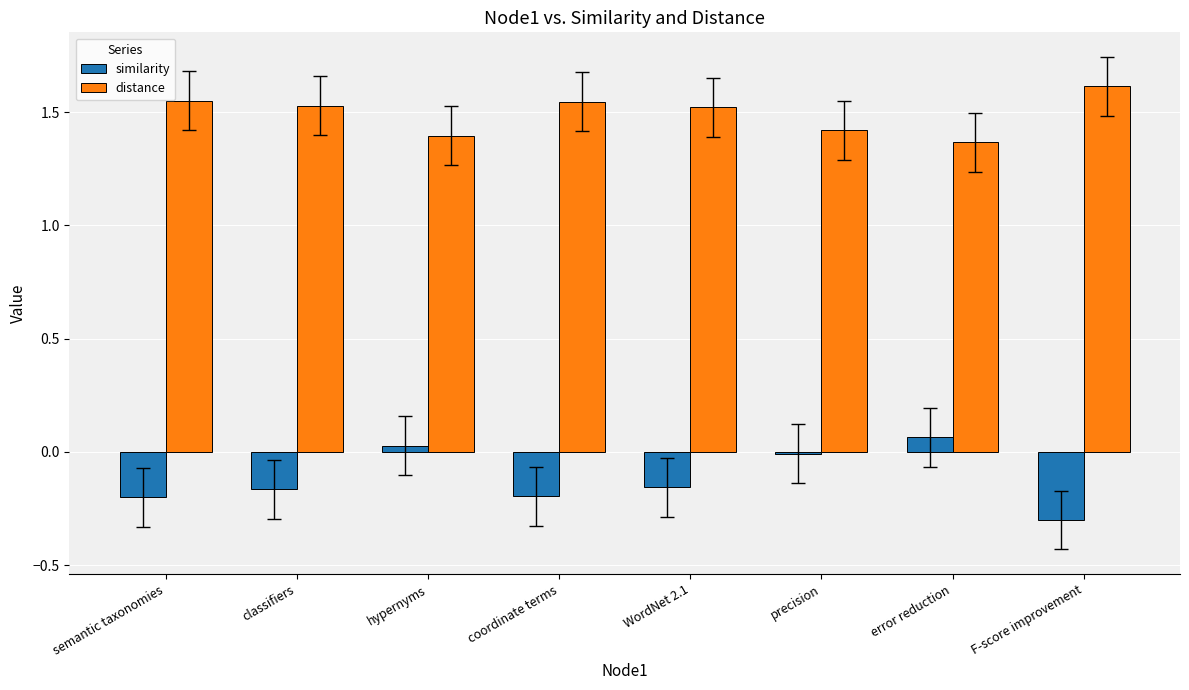

What is the difference between the highest and lowest values at semantic taxonomies?

1.8